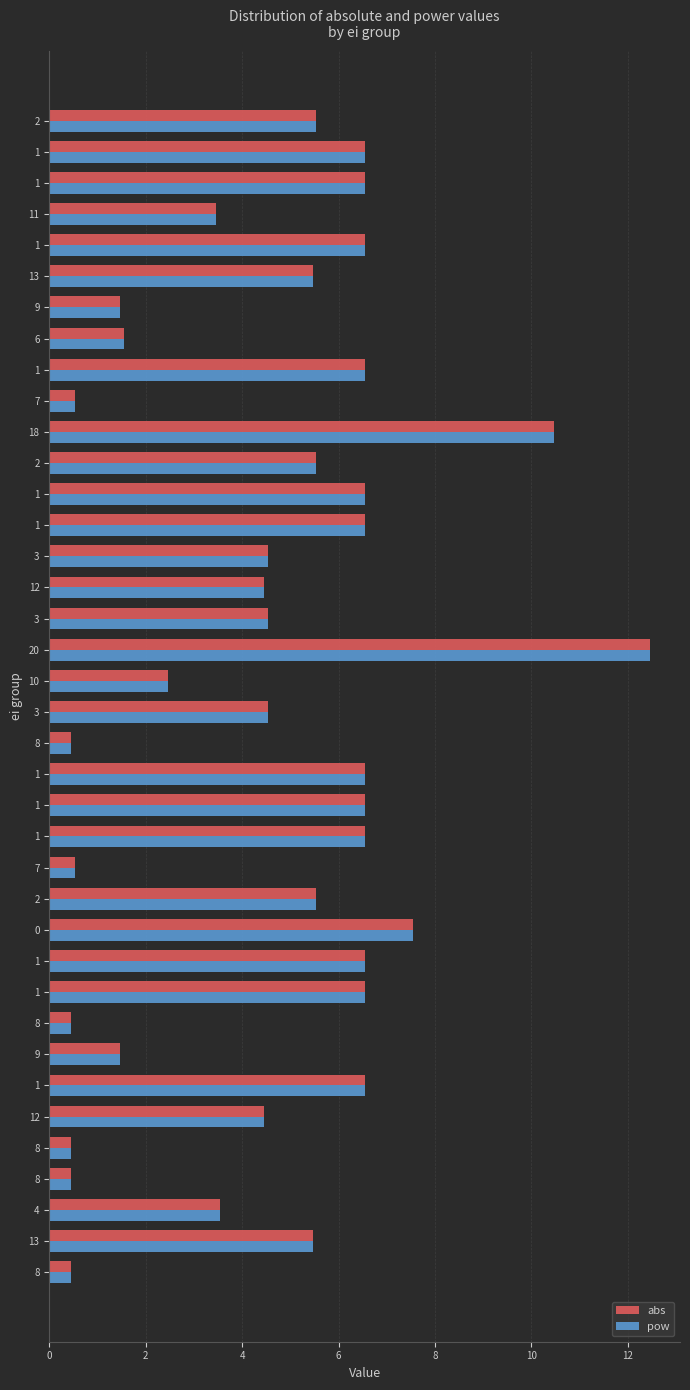

How many series are shown in this chart?

2